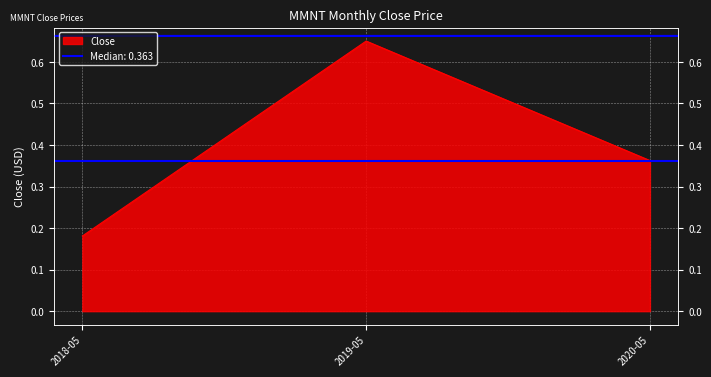

The chart shows a value of 0.2 at 2018-05. True or false?

True